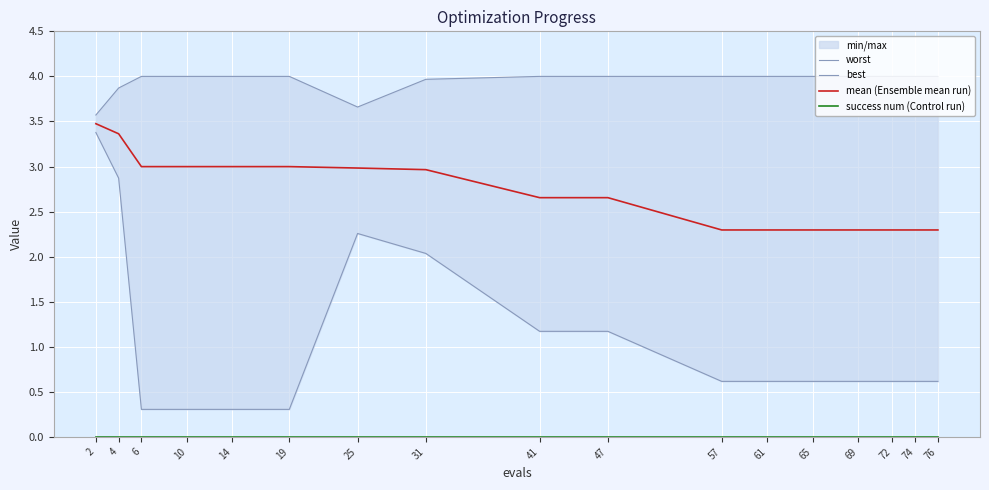

List the labels in order of mean (Ensemble mean run) value, smallest first.

57, 61, 65, 69, 72, 74, 76, 41, 47, 31, 25, 6, 10, 14, 19, 4, 2